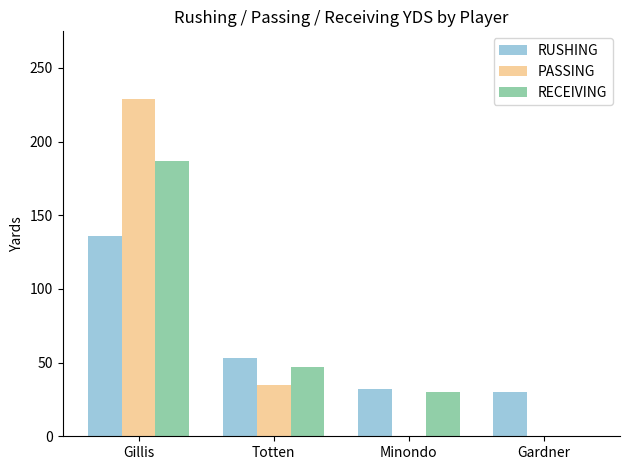

Does the chart contain stacked bars?

No